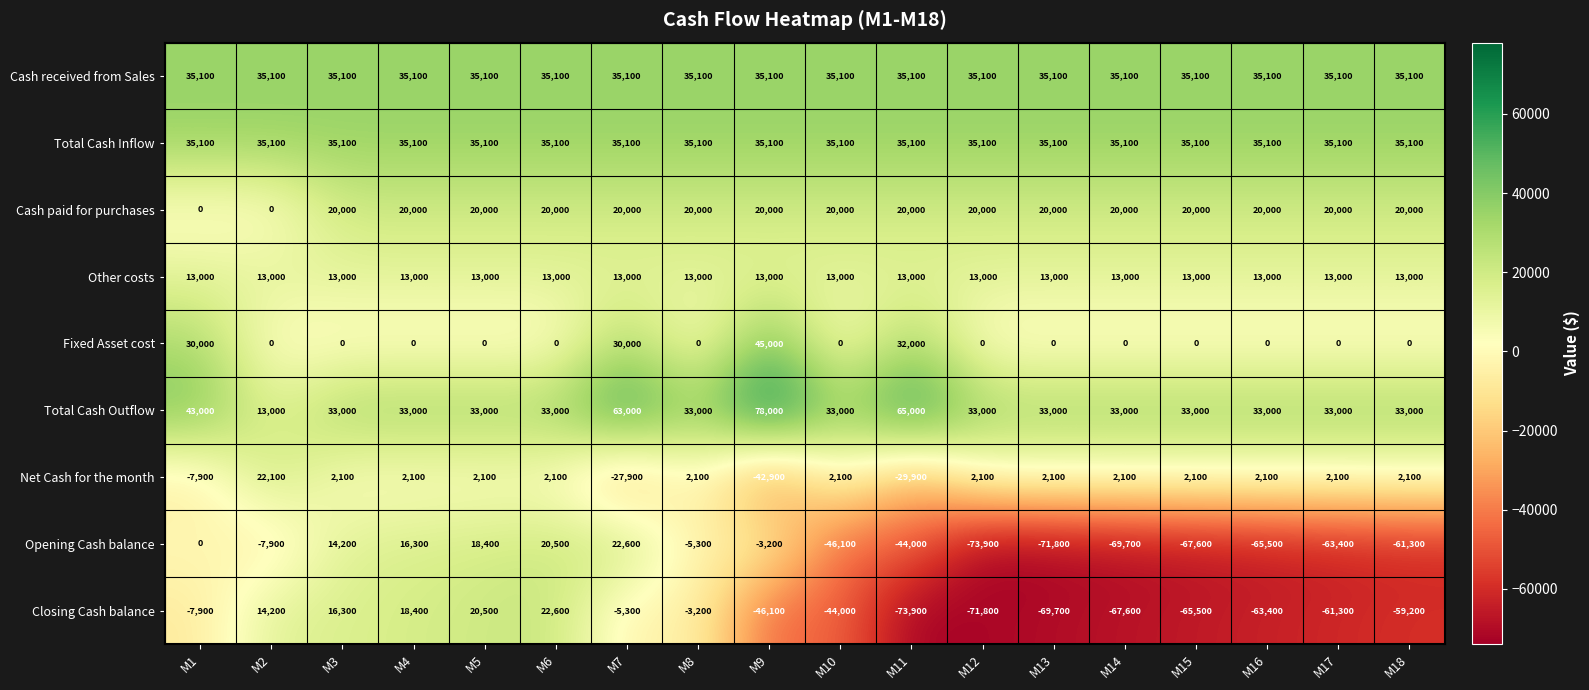

What is the difference between the highest and lowest values at M7?

90900